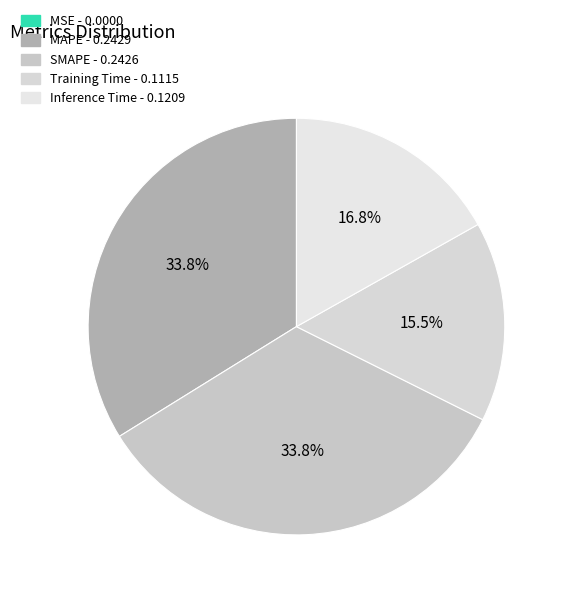

True or false: Inference Time accounts for 17% of the total.

True